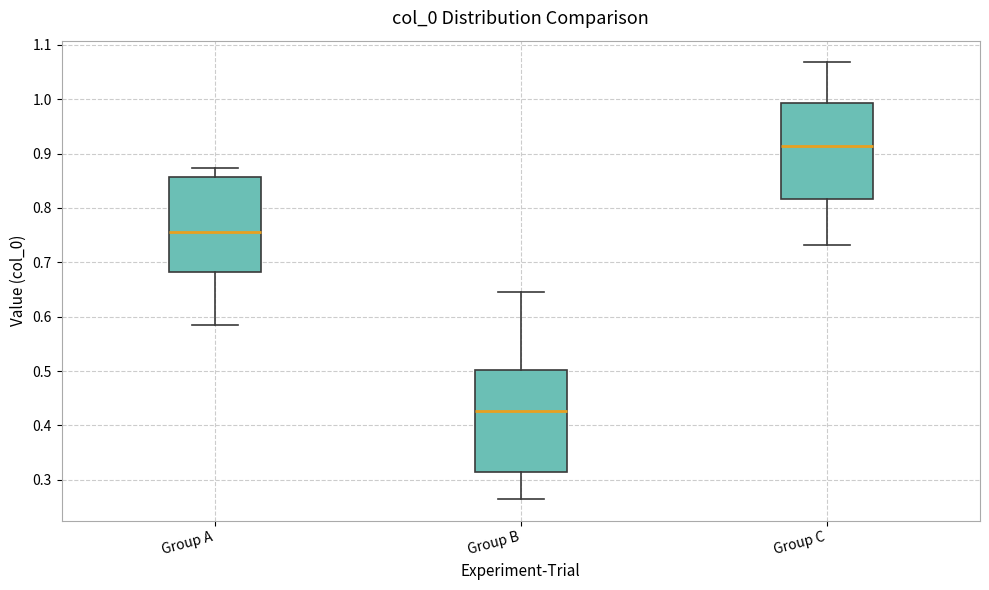

Reading left to right, transcribe this box plot: for each box, give where its median line is, the range the box spans, and where its two whiskers end, as read against the y-axis. The values are not printed on the chart, so give them approximately, as read against the axis.

Group A: median 0.76, box 0.68 to 0.86, whiskers 0.58 to 0.87
Group B: median 0.43, box 0.31 to 0.50, whiskers 0.27 to 0.64
Group C: median 0.91, box 0.82 to 0.99, whiskers 0.73 to 1.07